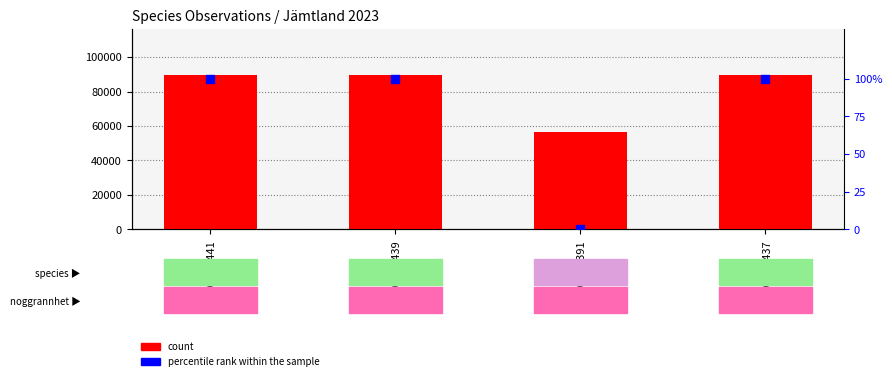

Which series has the largest Y range (max minus min)?

count